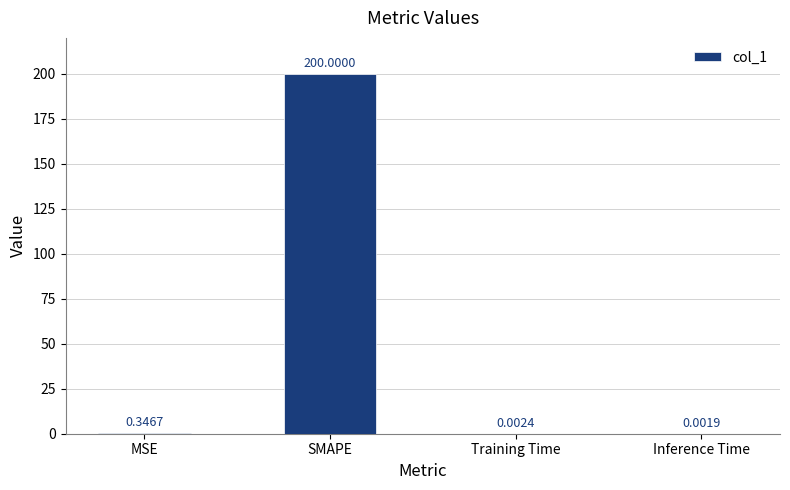

Does the chart contain stacked bars?

No